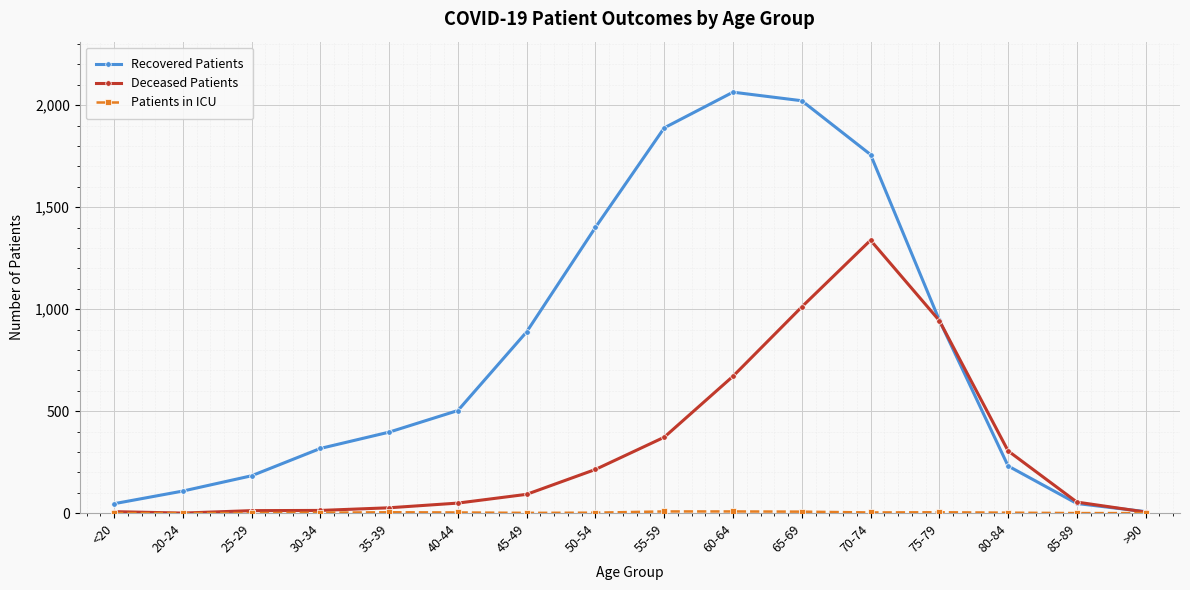

Is the value of Recovered Patients at 30-34 greater than the value of Deceased Patients at 45-49?

Yes